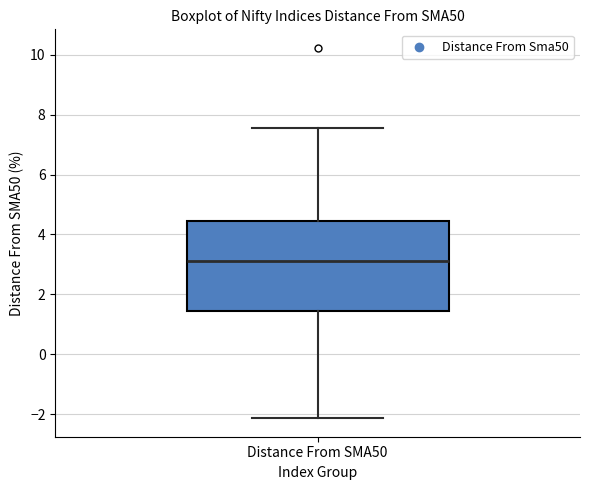

Where does the lower whisker of the box for Distance From SMA50 end on the y-axis? The values are not printed on the chart, so give them approximately, as read against the axis.

-2.2